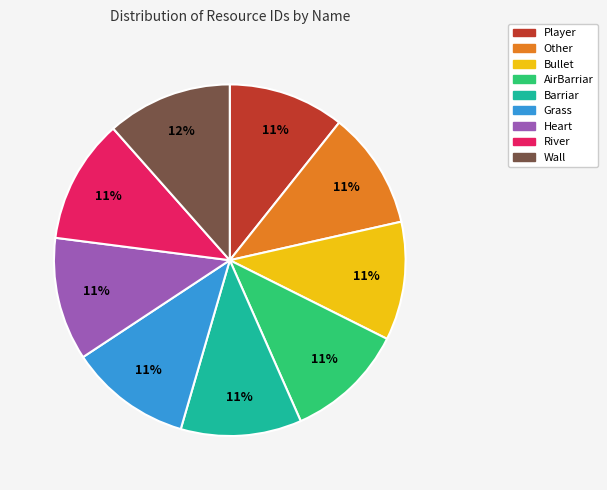

True or false: River accounts for 21% of the total.

False